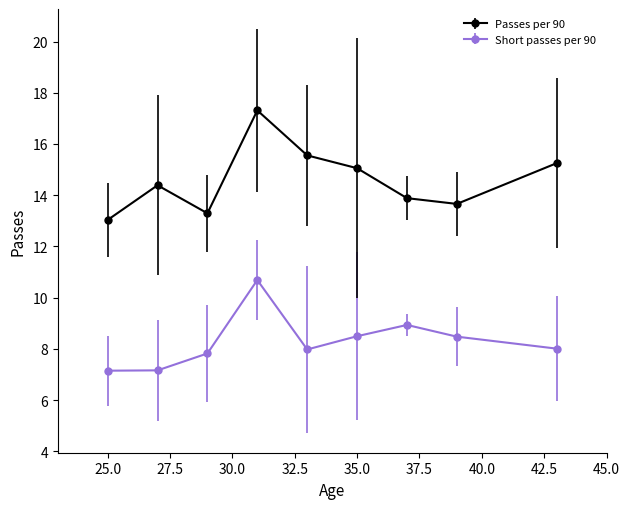

What is the value of the Short passes per 90 point at the 7th from the left?

8.9